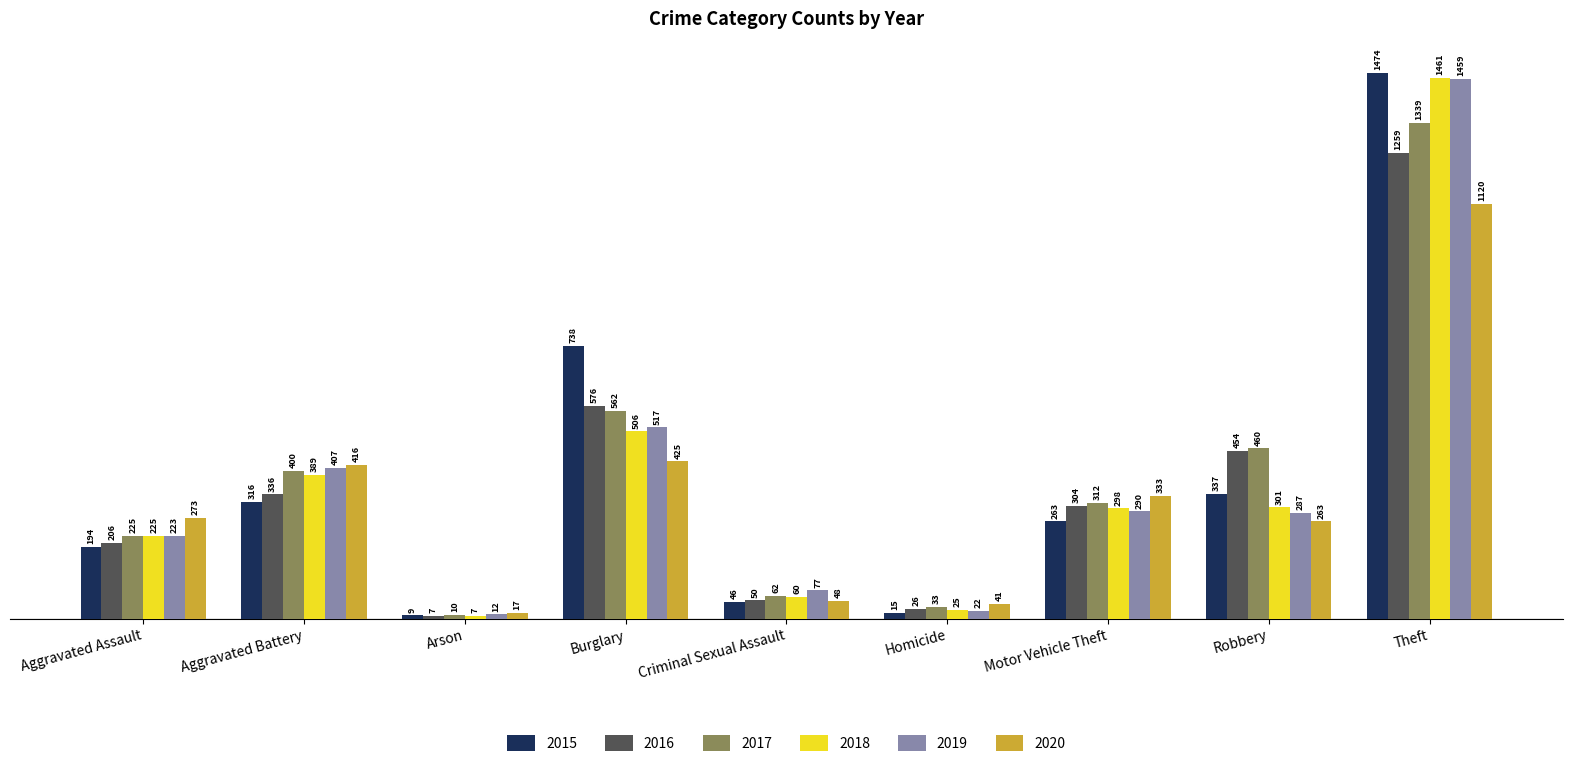

What is the label of the 2nd bar from the left?

Aggravated Battery